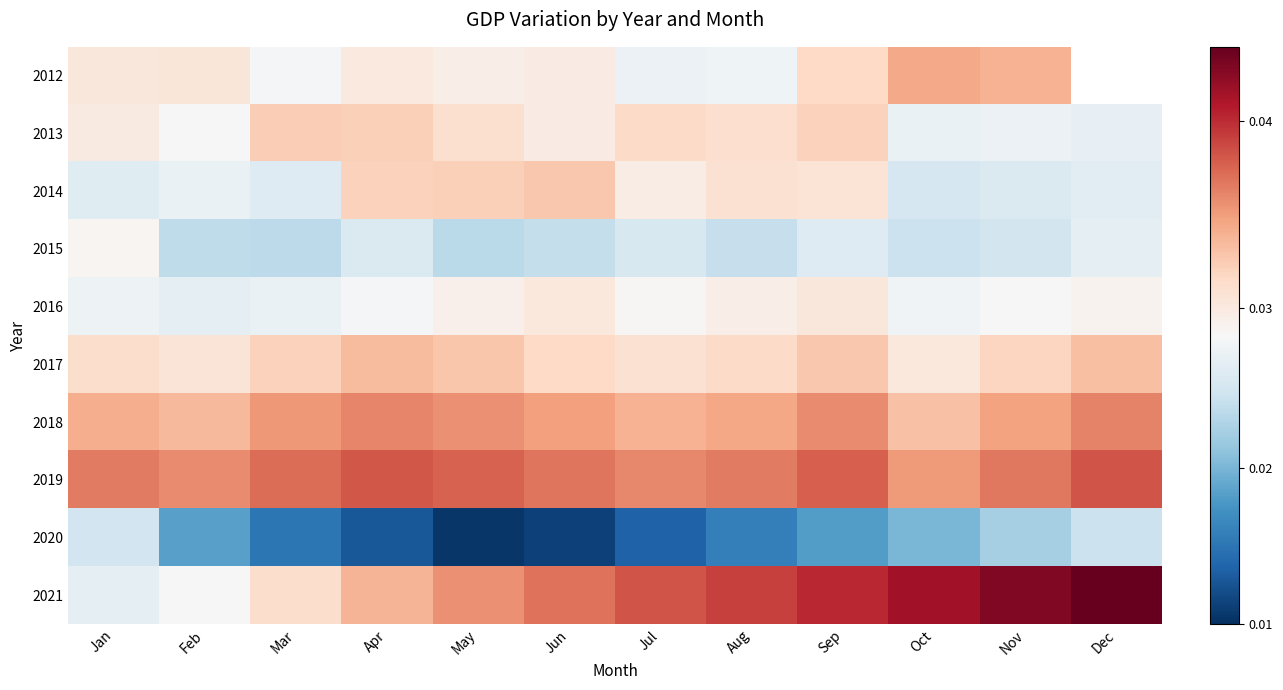

At which category is the sum across all series the highest?

Sep